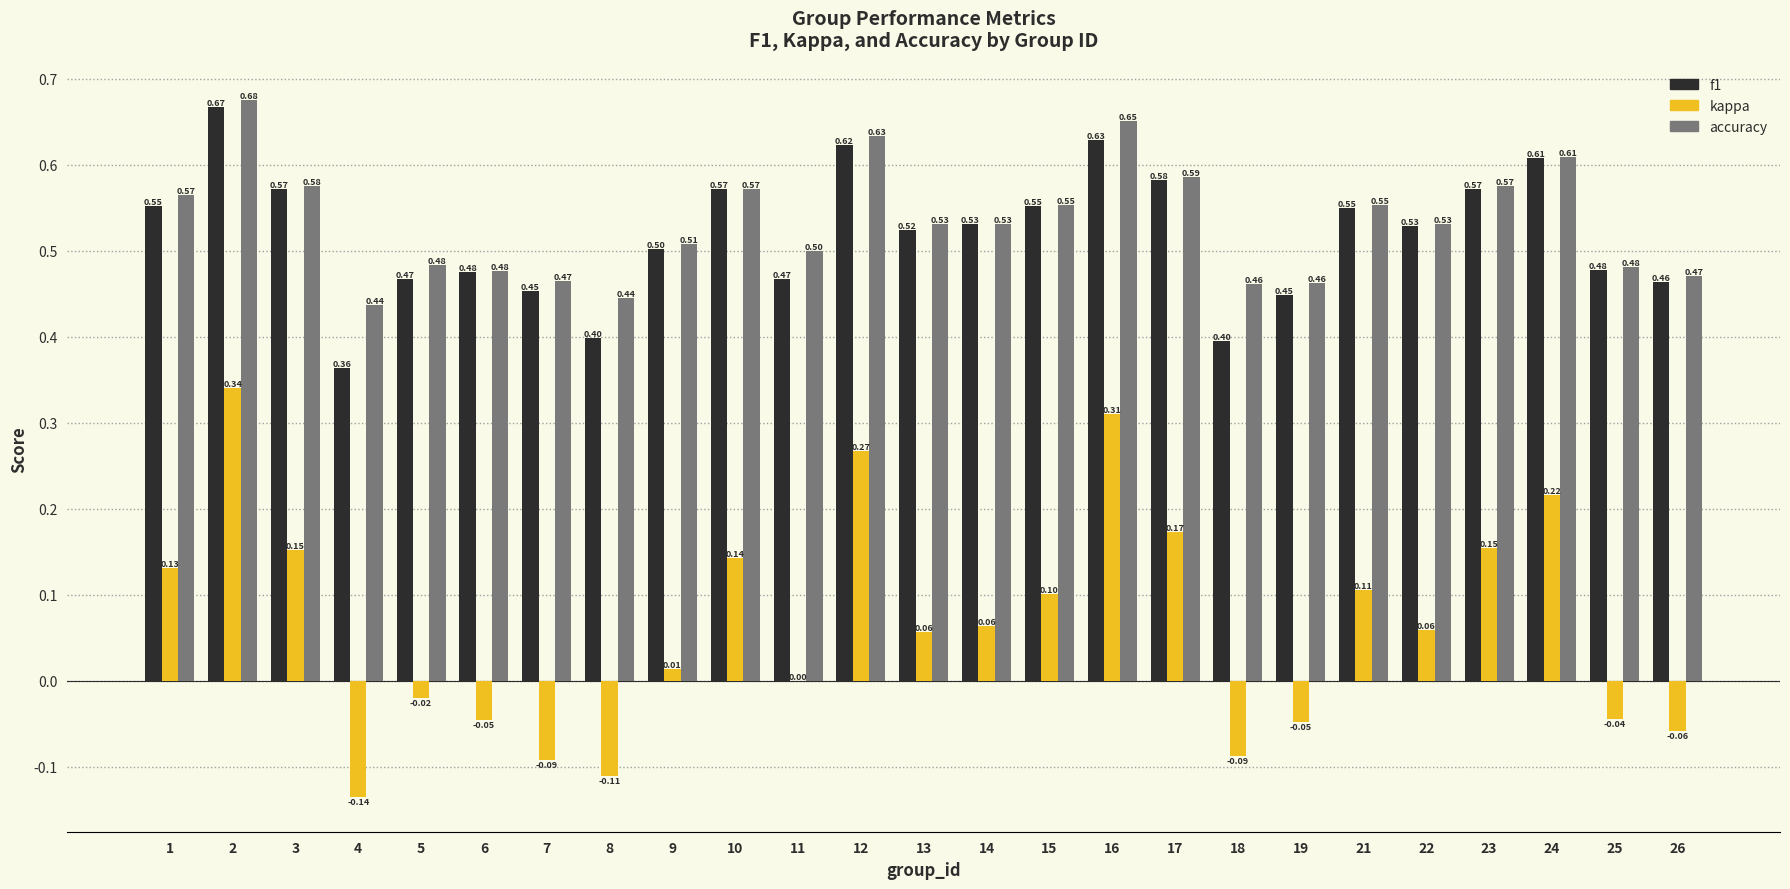

What is the sum of all accuracy values?

13.3